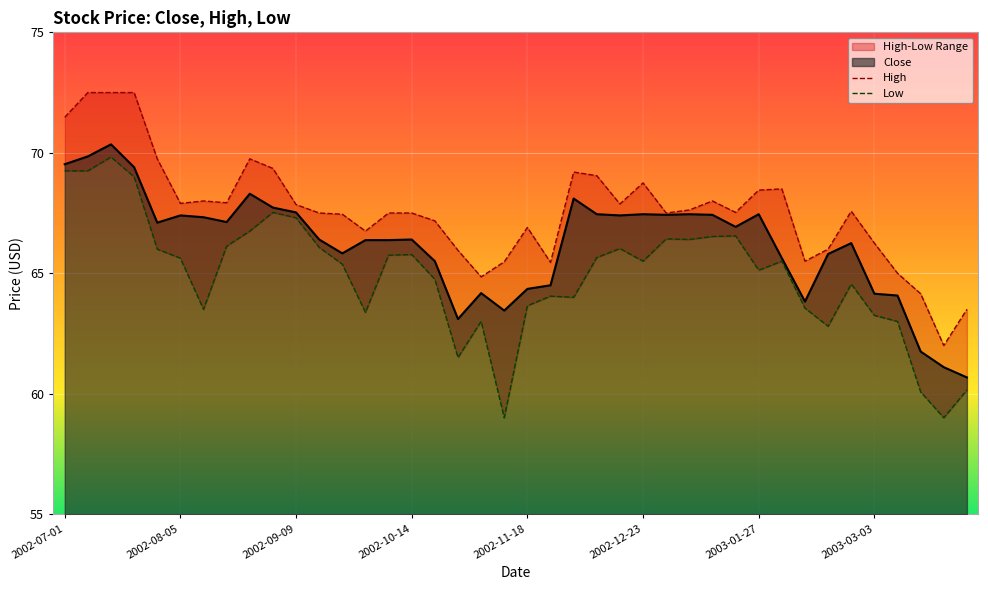

Where is the first local maximum for High?

2002-08-12